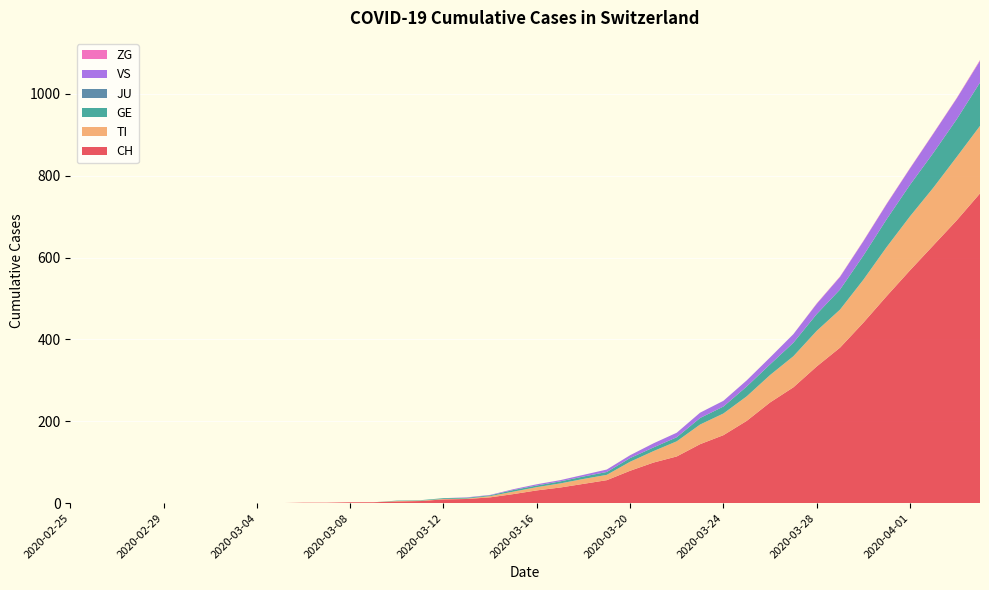

Reading left to right, list all the values displayed in this chart.

CH: 2020-02-25=0	2020-02-26=0	2020-02-27=0	2020-02-28=0	2020-02-29=0	2020-03-01=0	2020-03-02=0	2020-03-03=0	2020-03-04=0	2020-03-05=0	2020-03-06=1	2020-03-07=1	2020-03-08=2	2020-03-09=2	2020-03-10=4	2020-03-11=5	2020-03-12=9	2020-03-13=10	2020-03-14=14	2020-03-15=22	2020-03-16=31	2020-03-17=38	2020-03-18=47	2020-03-19=56	2020-03-20=79	2020-03-21=99	2020-03-22=114	2020-03-23=144	2020-03-24=166	2020-03-25=201	2020-03-26=246	2020-03-27=283	2020-03-28=334	2020-03-29=380	2020-03-30=441	2020-03-31=506	2020-04-01=569	2020-04-02=630	2020-04-03=691	2020-04-04=757
TI: 2020-02-25=0	2020-02-26=0	2020-02-27=0	2020-02-28=0	2020-02-29=0	2020-03-01=0	2020-03-02=0	2020-03-03=0	2020-03-04=0	2020-03-05=0	2020-03-06=0	2020-03-07=0	2020-03-08=0	2020-03-09=0	2020-03-10=1	2020-03-11=1	2020-03-12=1	2020-03-13=1	2020-03-14=3	2020-03-15=6	2020-03-16=8	2020-03-17=10	2020-03-18=12	2020-03-19=13	2020-03-20=22	2020-03-21=28	2020-03-22=37	2020-03-23=48	2020-03-24=53	2020-03-25=60	2020-03-26=67	2020-03-27=76	2020-03-28=87	2020-03-29=93	2020-03-30=105	2020-03-31=120	2020-04-01=132	2020-04-02=141	2020-04-03=155	2020-04-04=165
GE: 2020-02-25=0	2020-02-26=0	2020-02-27=0	2020-02-28=0	2020-02-29=0	2020-03-01=0	2020-03-02=0	2020-03-03=0	2020-03-04=0	2020-03-05=0	2020-03-06=0	2020-03-07=0	2020-03-08=0	2020-03-09=0	2020-03-10=1	2020-03-11=1	2020-03-12=2	2020-03-13=2	2020-03-14=2	2020-03-15=4	2020-03-16=4	2020-03-17=5	2020-03-18=6	2020-03-19=7	2020-03-20=9	2020-03-21=9	2020-03-22=10	2020-03-23=16	2020-03-24=17	2020-03-25=24	2020-03-26=26	2020-03-27=33	2020-03-28=41	2020-03-29=49	2020-03-30=59	2020-03-31=68	2020-04-01=77	2020-04-02=85	2020-04-03=92	2020-04-04=106
JU: 2020-02-25=0	2020-02-26=0	2020-02-27=0	2020-02-28=0	2020-02-29=0	2020-03-01=0	2020-03-02=0	2020-03-03=0	2020-03-04=0	2020-03-05=0	2020-03-06=0	2020-03-07=0	2020-03-08=0	2020-03-09=0	2020-03-10=0	2020-03-11=0	2020-03-12=0	2020-03-13=0	2020-03-14=0	2020-03-15=0	2020-03-16=0	2020-03-17=0	2020-03-18=0	2020-03-19=0	2020-03-20=0	2020-03-21=0	2020-03-22=0	2020-03-23=0	2020-03-24=0	2020-03-25=0	2020-03-26=0	2020-03-27=0	2020-03-28=0	2020-03-29=0	2020-03-30=0	2020-03-31=0	2020-04-01=0	2020-04-02=0	2020-04-03=0	2020-04-04=0
VS: 2020-02-25=0	2020-02-26=0	2020-02-27=0	2020-02-28=0	2020-02-29=0	2020-03-01=0	2020-03-02=0	2020-03-03=0	2020-03-04=0	2020-03-05=0	2020-03-06=0	2020-03-07=0	2020-03-08=0	2020-03-09=0	2020-03-10=0	2020-03-11=0	2020-03-12=0	2020-03-13=1	2020-03-14=1	2020-03-15=2	2020-03-16=3	2020-03-17=3	2020-03-18=4	2020-03-19=6	2020-03-20=7	2020-03-21=10	2020-03-22=11	2020-03-23=13	2020-03-24=14	2020-03-25=15	2020-03-26=17	2020-03-27=21	2020-03-28=25	2020-03-29=31	2020-03-30=35	2020-03-31=37	2020-04-01=40	2020-04-02=47	2020-04-03=51	2020-04-04=53
ZG: 2020-02-25=0	2020-02-26=0	2020-02-27=0	2020-02-28=0	2020-02-29=0	2020-03-01=0	2020-03-02=0	2020-03-03=0	2020-03-04=0	2020-03-05=0	2020-03-06=0	2020-03-07=0	2020-03-08=0	2020-03-09=0	2020-03-10=0	2020-03-11=0	2020-03-12=0	2020-03-13=0	2020-03-14=0	2020-03-15=0	2020-03-16=0	2020-03-17=0	2020-03-18=0	2020-03-19=0	2020-03-20=0	2020-03-21=0	2020-03-22=0	2020-03-23=0	2020-03-24=0	2020-03-25=0	2020-03-26=0	2020-03-27=0	2020-03-28=1	2020-03-29=1	2020-03-30=1	2020-03-31=1	2020-04-01=1	2020-04-02=1	2020-04-03=1	2020-04-04=2